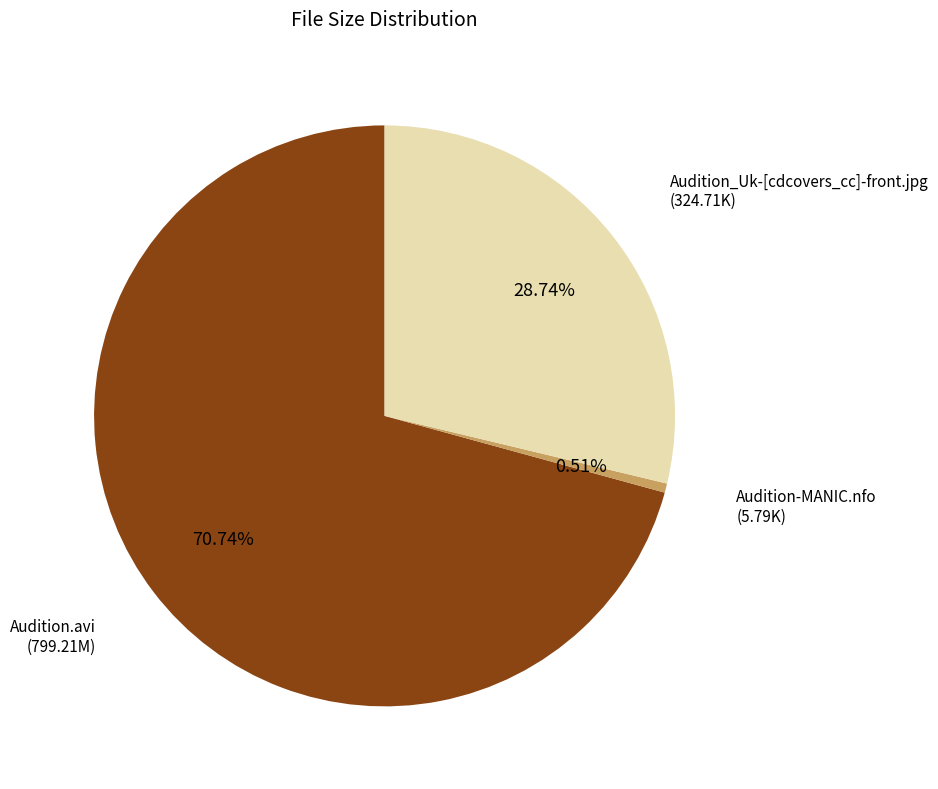

What is the largest slice in the pie chart?

Audition.avi